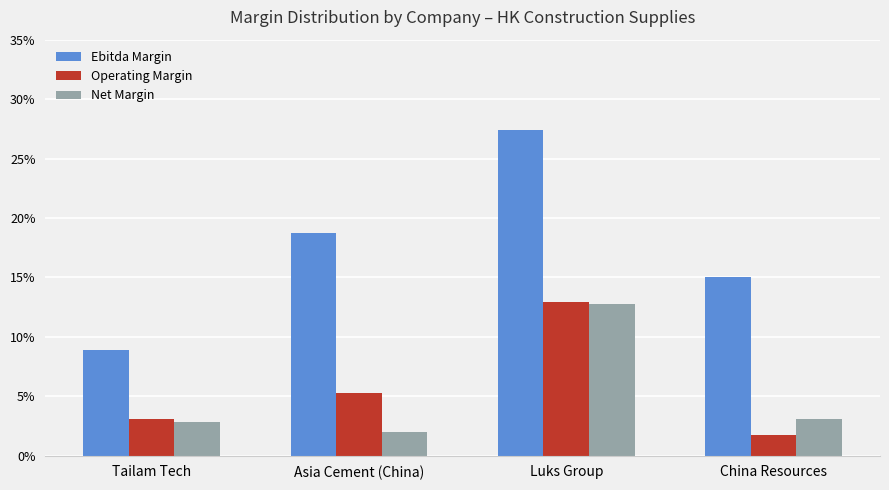

Are the bars grouped side by side (vs. stacked)?

Yes